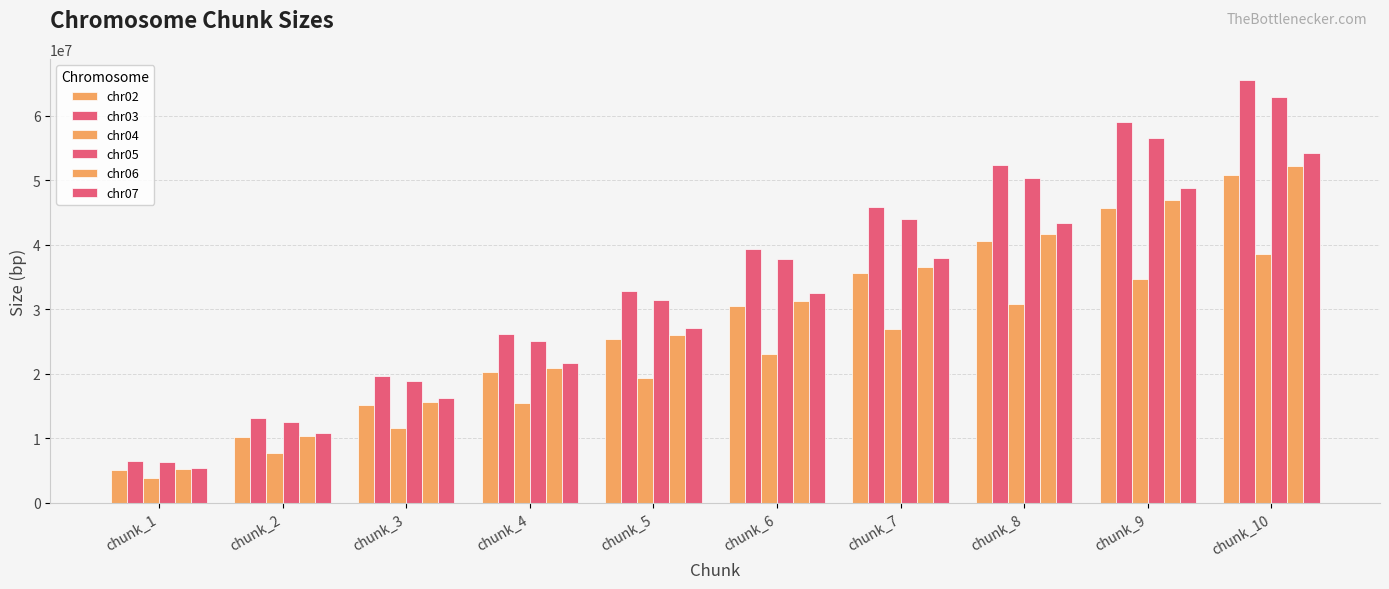

Reading right to left, extract all data points from this chart.

chr02: 50828380	45745542	40662704	35579866	30497028	25414190	20331352	15248514	10165676	5082838
chr03: 65547241	58992525	52437800	45883075	39328350	32773625	26218900	19664175	13109450	6554725
chr04: 38599333	34739406	30879472	27019538	23159604	19299670	15439736	11579802	7719868	3859934
chr05: 62919971	56627982	50335984	44043986	37751988	31459990	25167992	18875994	12583996	6291998
chr06: 52140660	46926594	41712528	36498462	31284396	26070330	20856264	15642198	10428132	5214066
chr07: 54252628	48827367	43402104	37976841	32551578	27126315	21701052	16275789	10850526	5425263